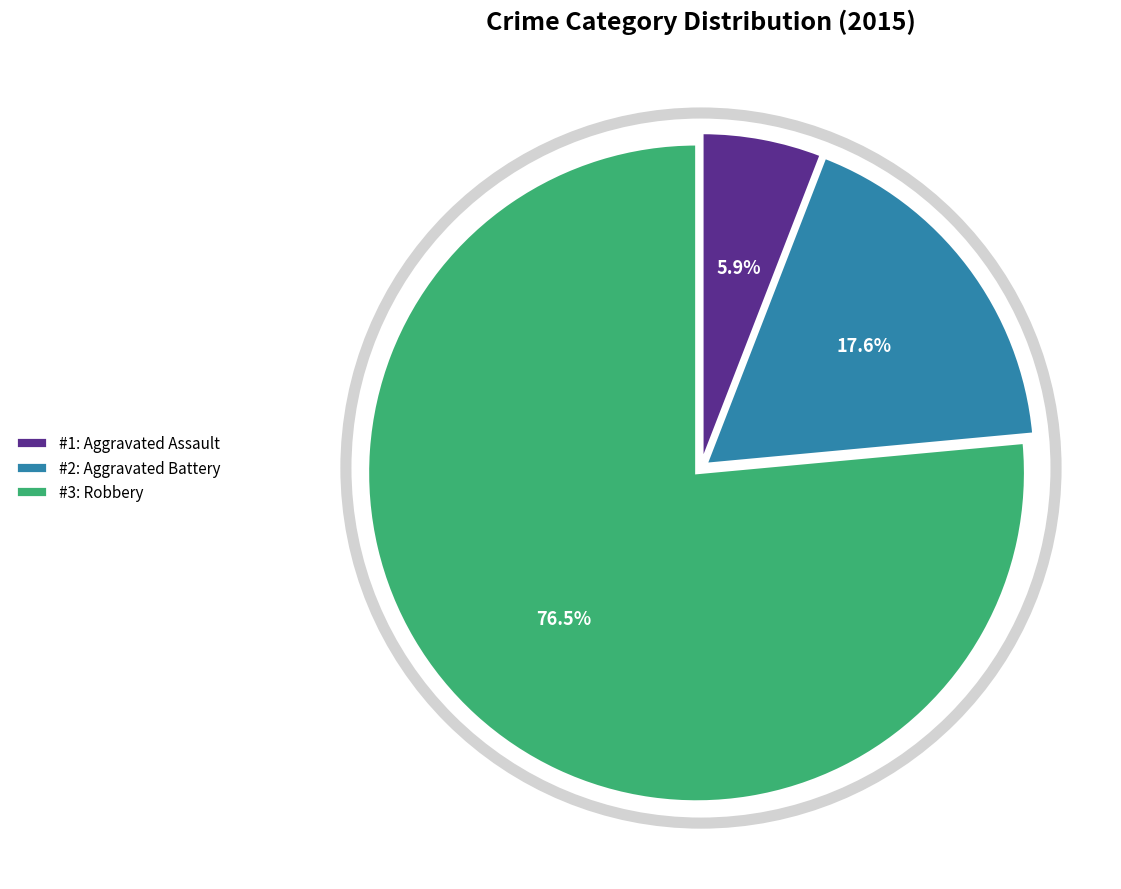

Approximately how many times larger is the value at #1: Aggravated Assault compared to #2: Aggravated Battery?

0.3